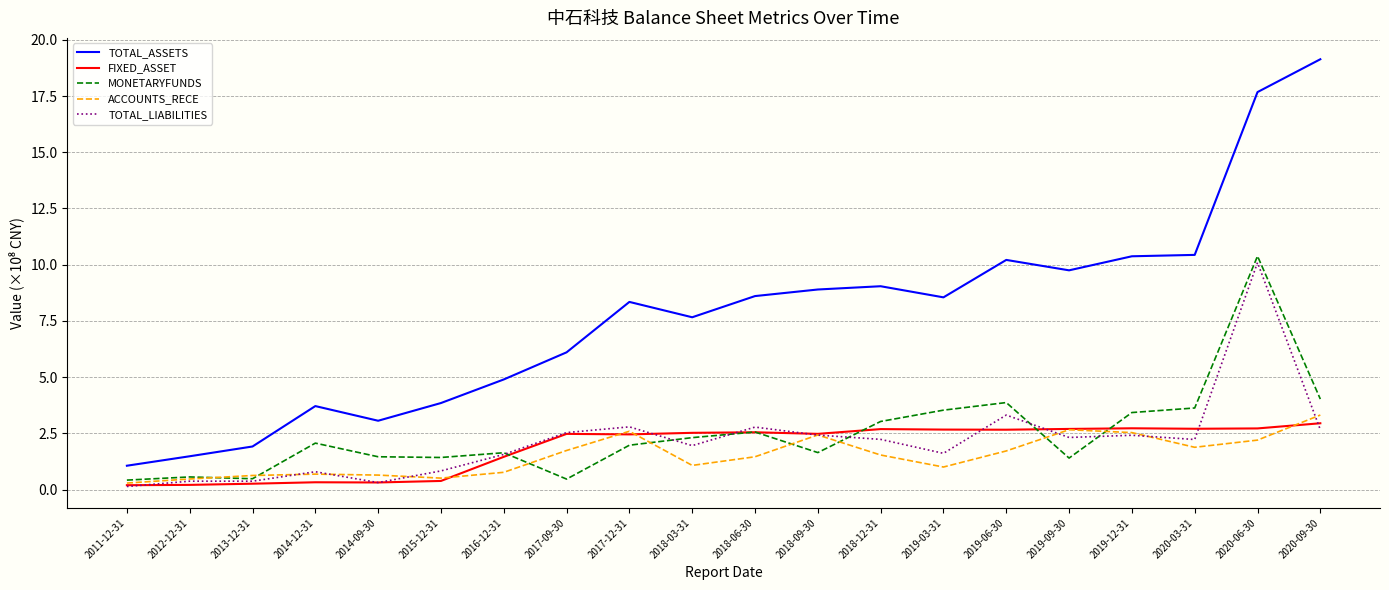

Is it true that FIXED_ASSET equals 0.4 at 2015-12-31?

True